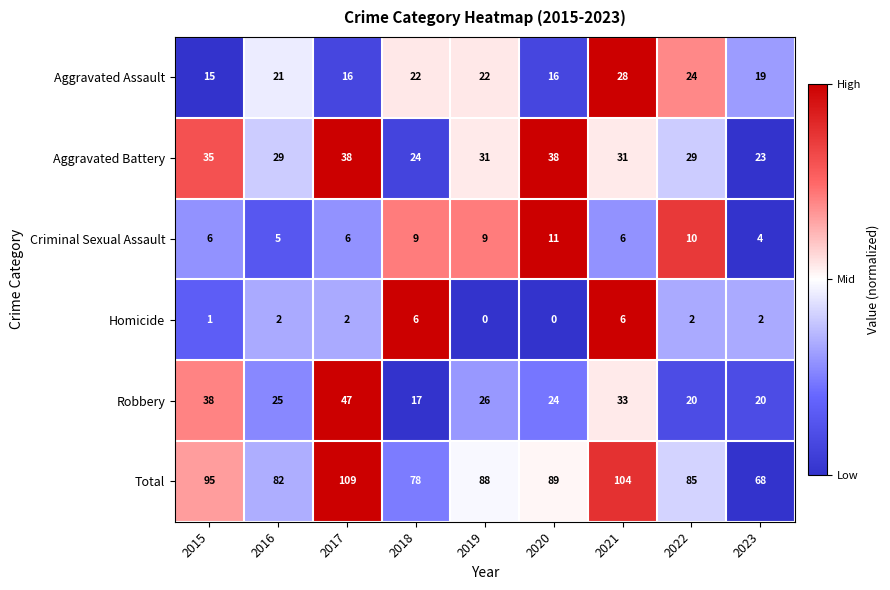

At 2016, list the series in order from largest to smallest.

Total, Aggravated Battery, Robbery, Aggravated Assault, Criminal Sexual Assault, Homicide